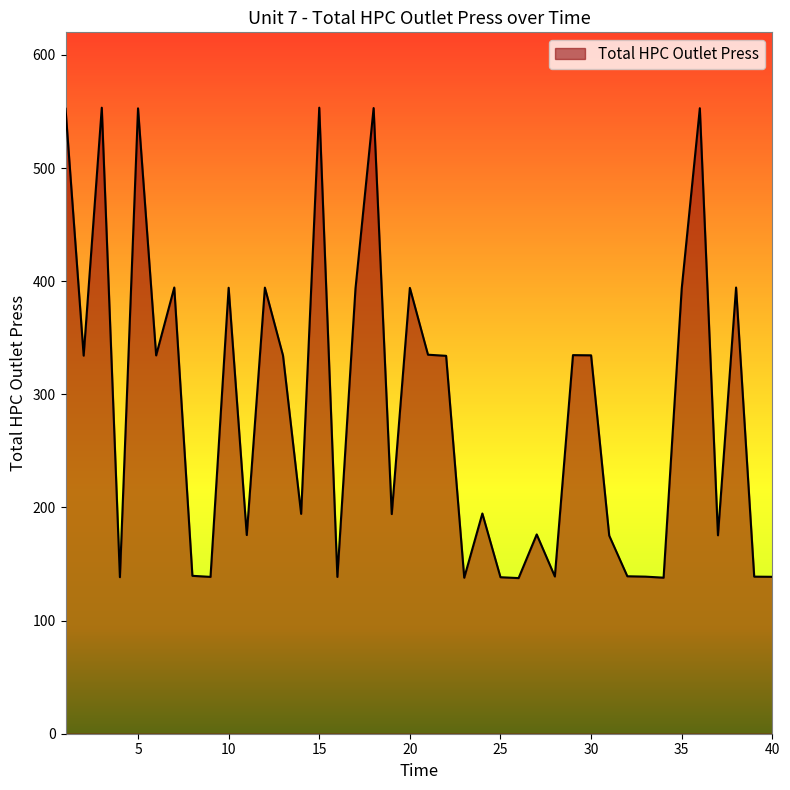

What is the minimum value shown in the chart?

137.6